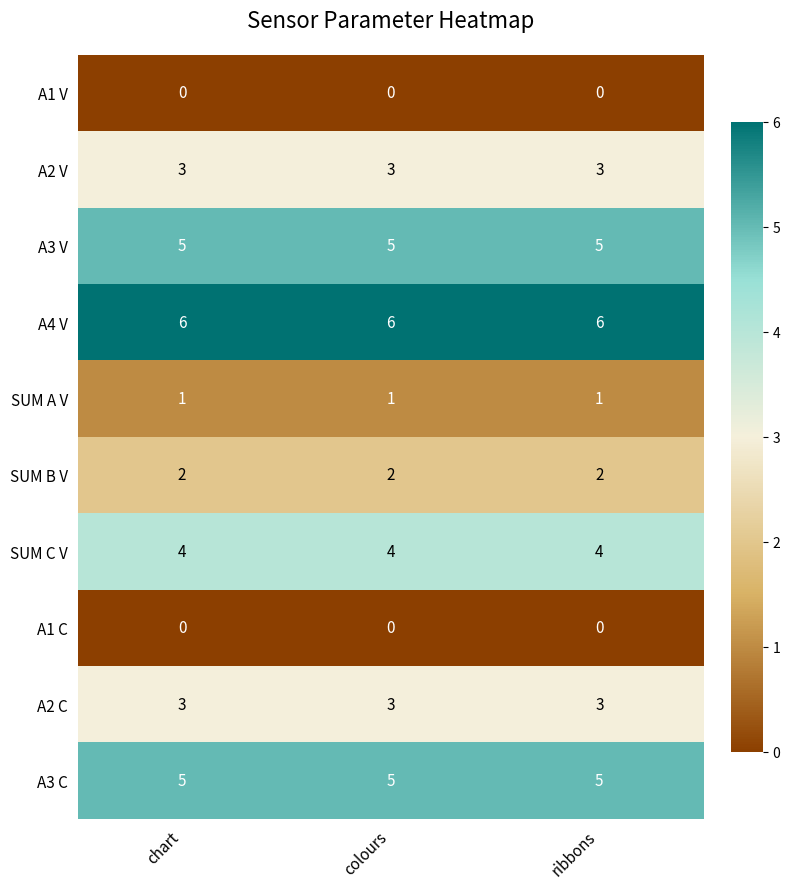

What is the difference between the highest and lowest values at colours?

6